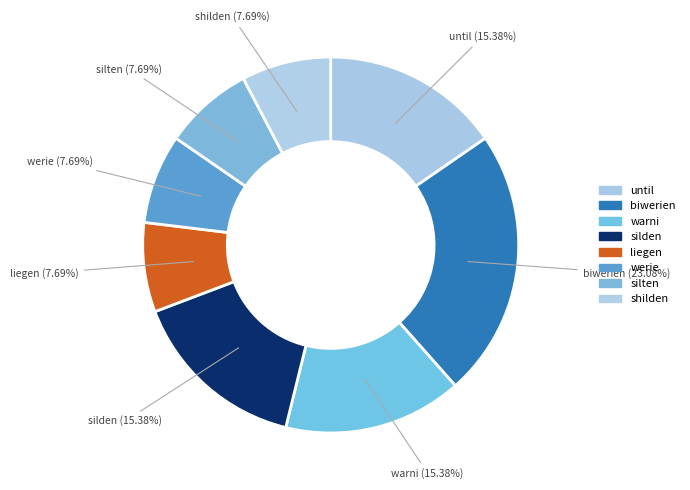

Does any single category account for the majority?

No